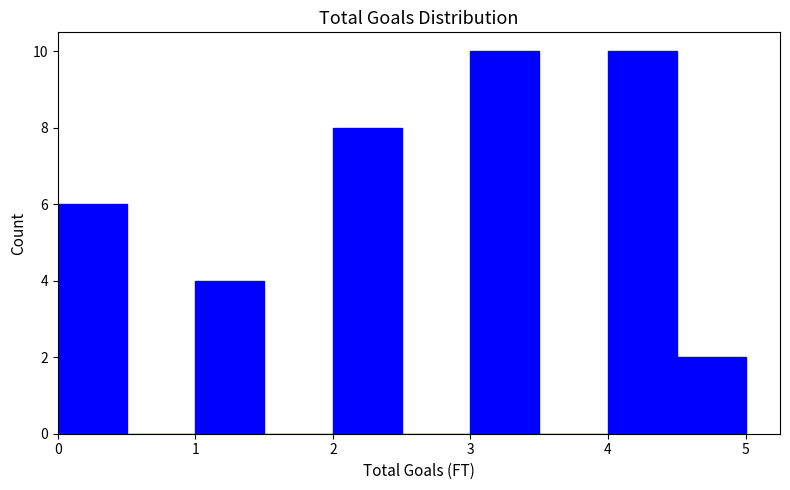

Reading left to right, list every bar in this chart as the range it spans on the x-axis followed by its height. The values are not printed on the chart, so give them approximately, as read against the axis.

0.0 to 0.5: 6
0.5 to 1.0: 0
1.0 to 1.5: 4
1.5 to 2.0: 0
2.0 to 2.5: 8
2.5 to 3.0: 0
3.0 to 3.5: 10
3.5 to 4.0: 0
4.0 to 4.5: 10
4.5 to 5.0: 2